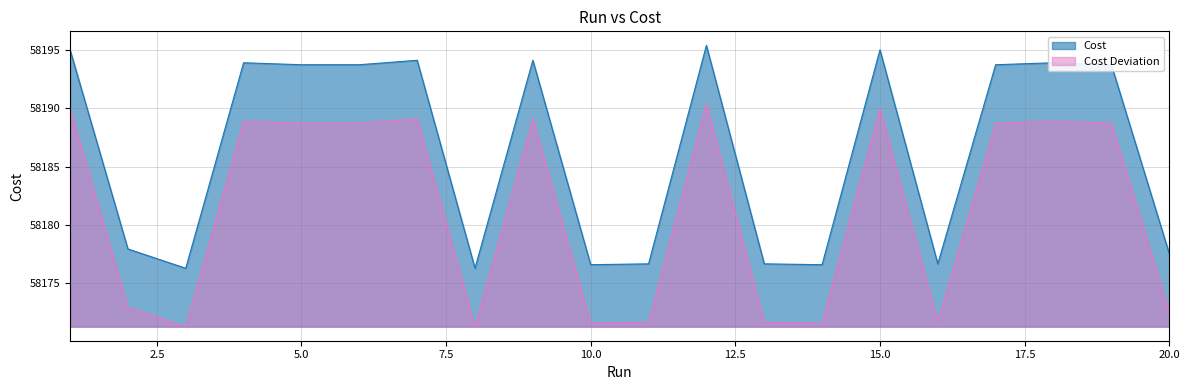

What is the value of the 18th point from the left?

58193.9